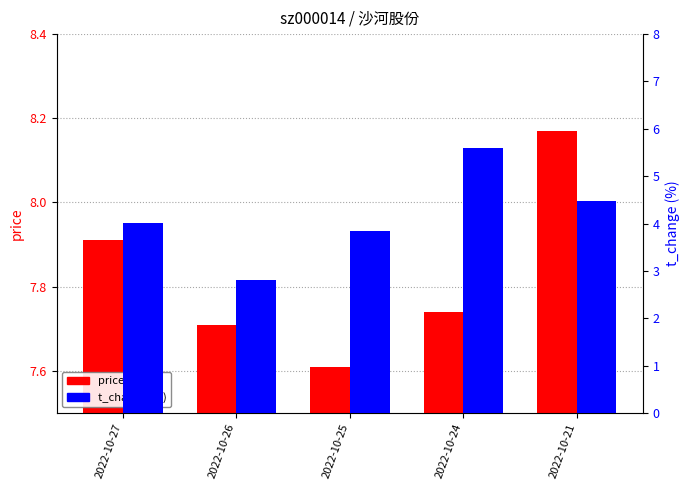

Which has a higher value, 2022-10-24 or 2022-10-25?

2022-10-24